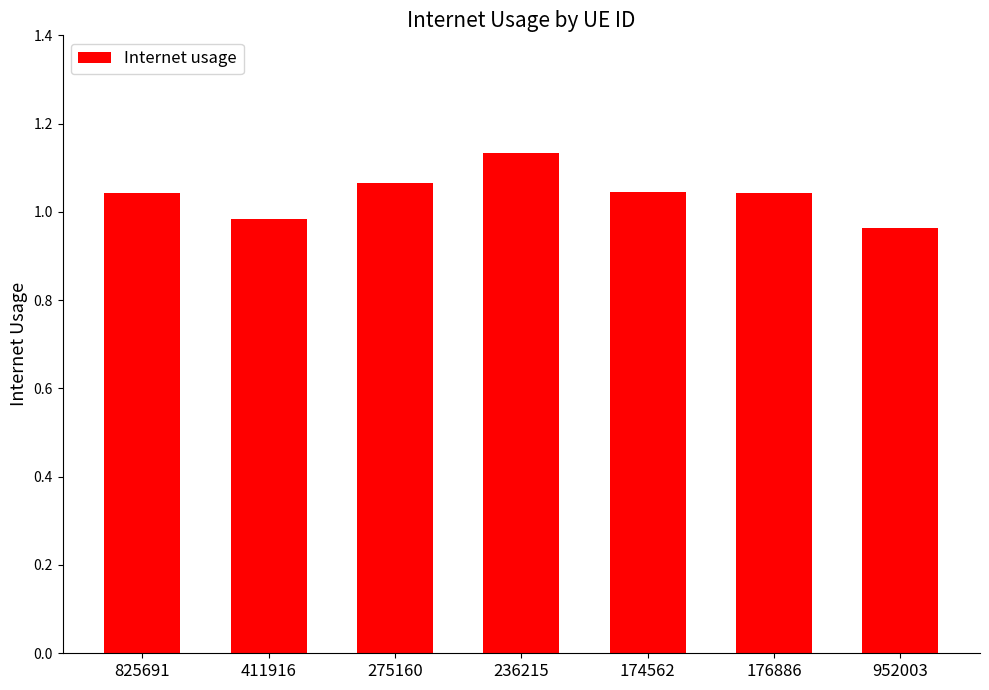

What is the difference between the second highest and second lowest values?

0.1